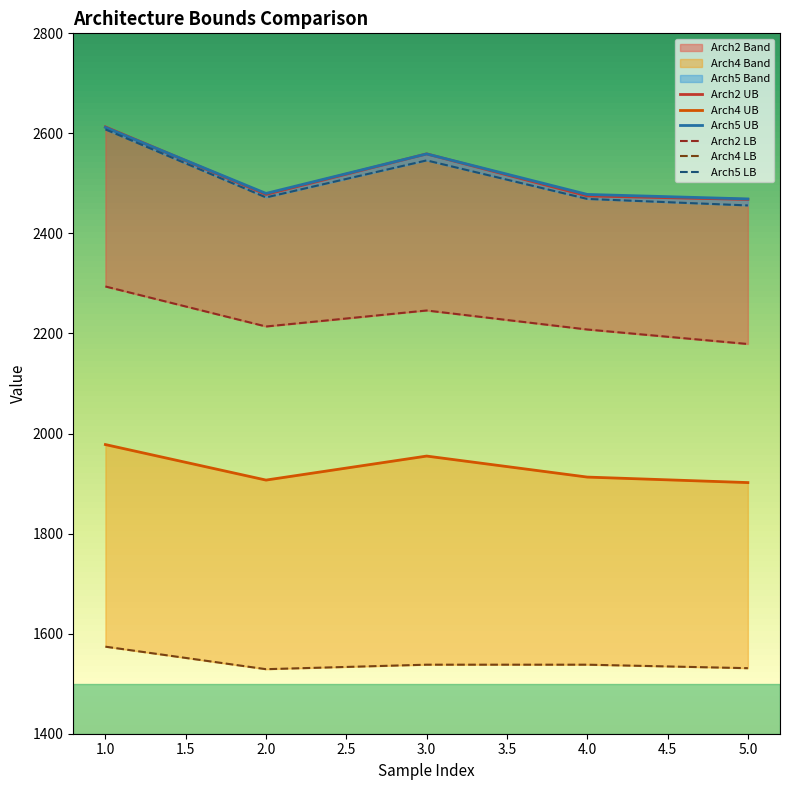

What is the highest value of the arch5_ub series?

2612